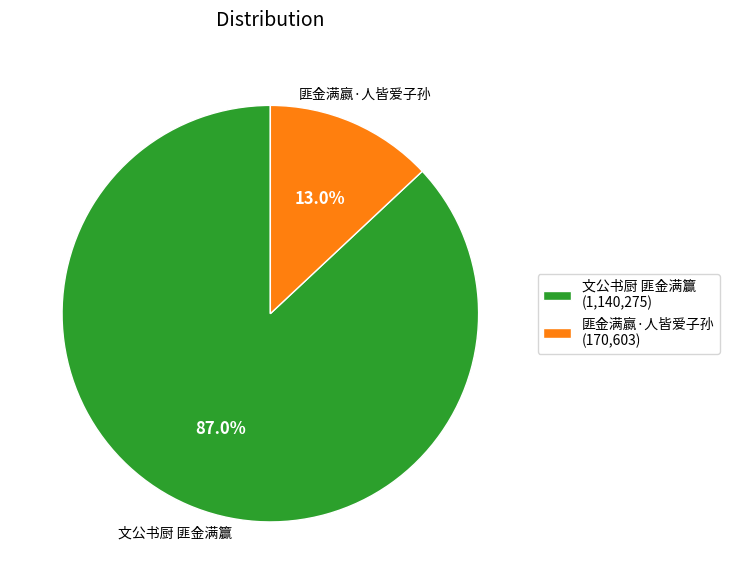

How many slices are in this pie chart?

2